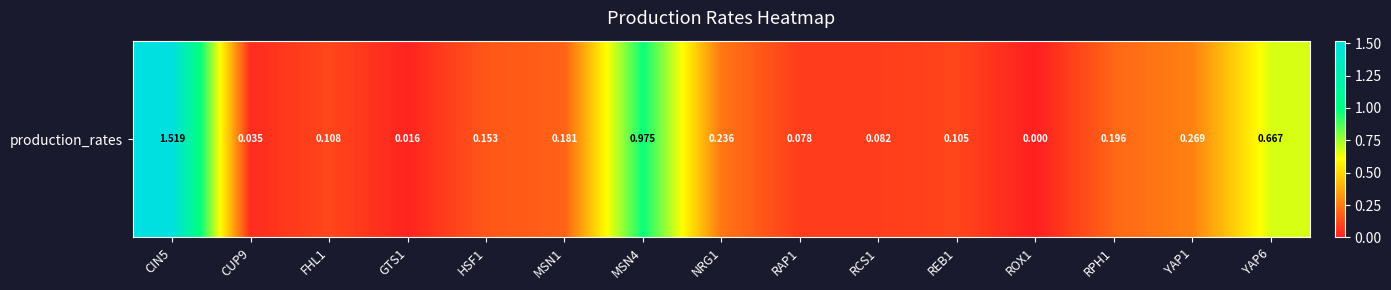

What is the difference between the second highest and minimum values?

1.0